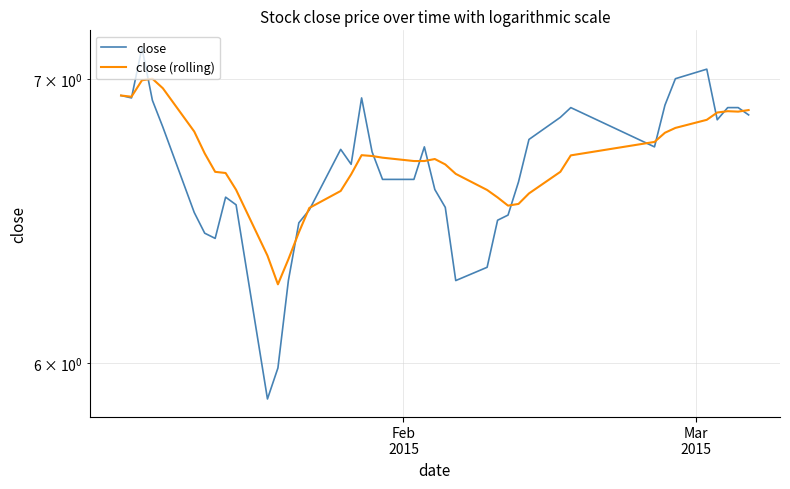

What is the sum of all close (rolling) values?

267.9